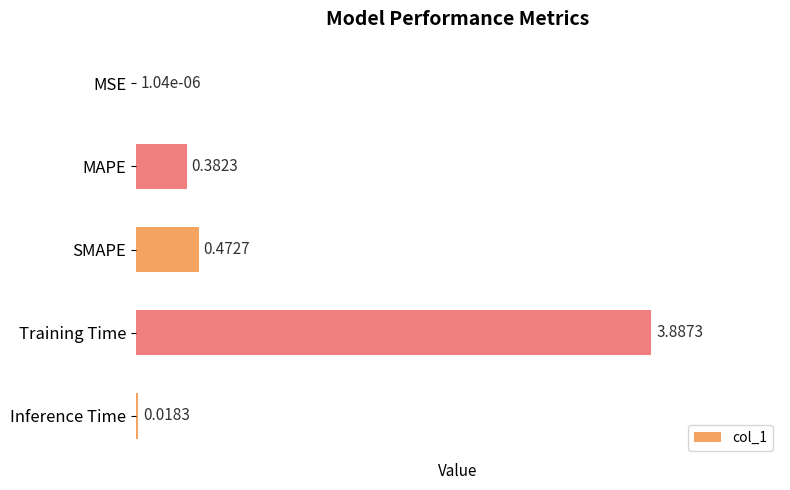

What is the change in value from MSE to MAPE?

+0.4